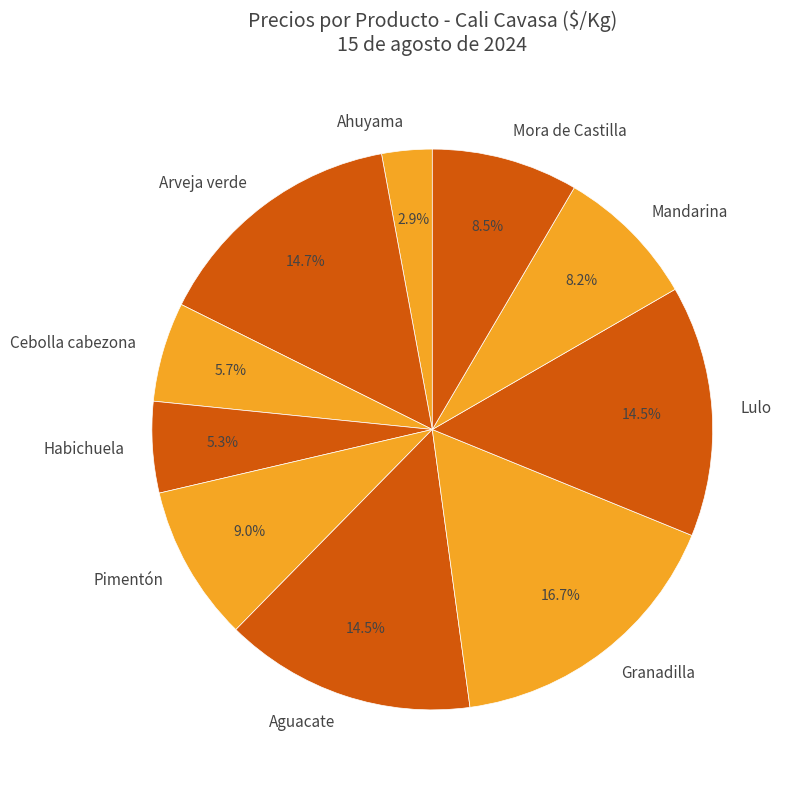

Which has a higher value, Pimentón or Cebolla cabezona?

Pimentón